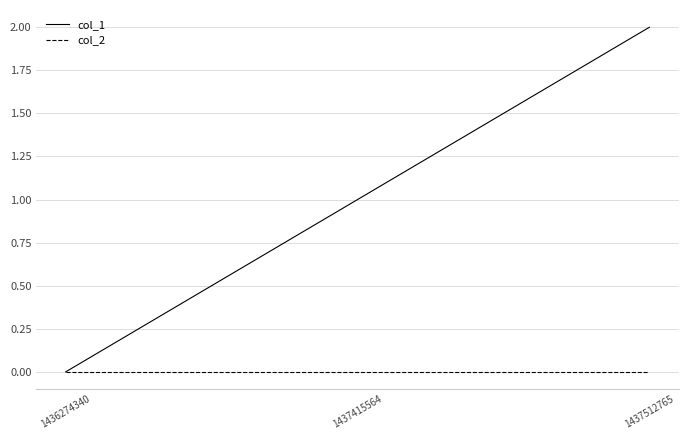

Is this an area chart (filled region under the line)?

No